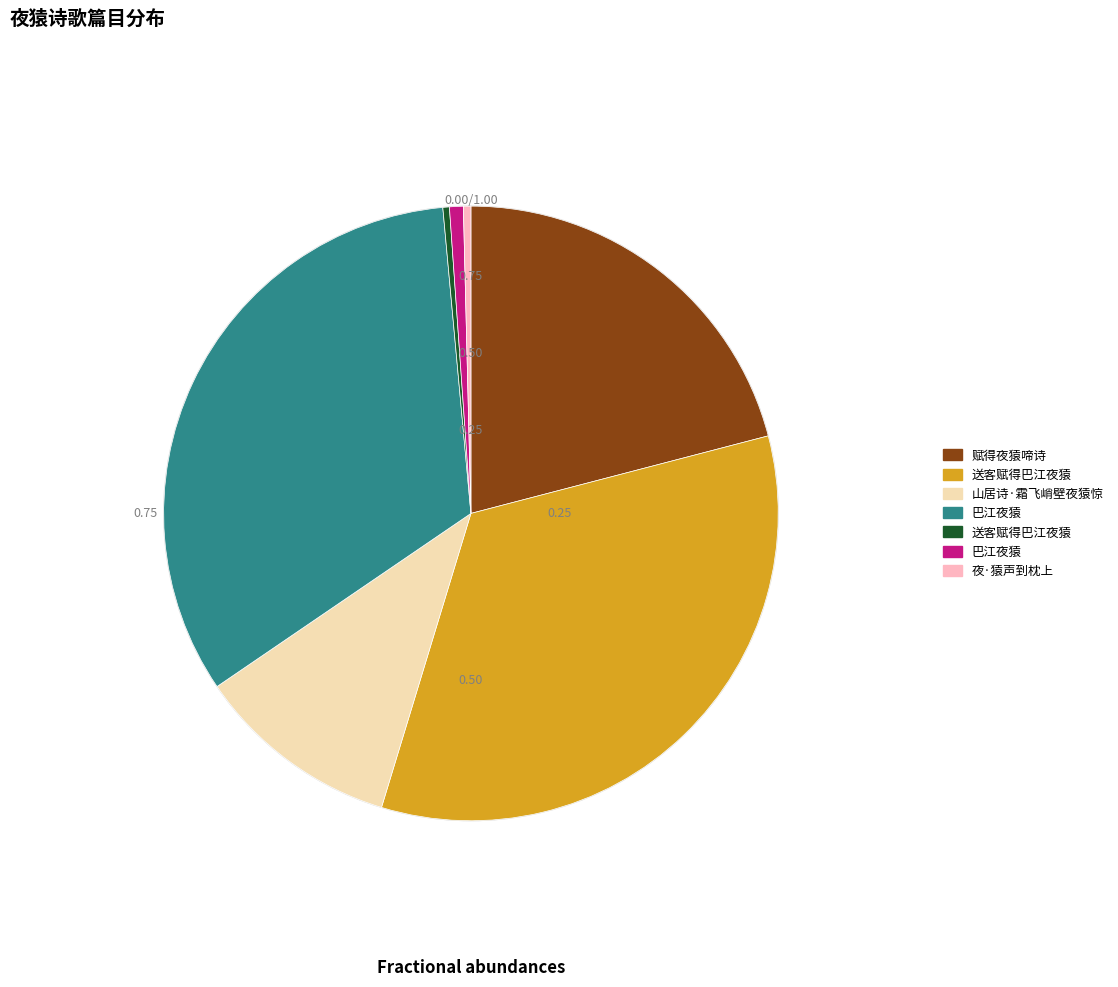

How many slices are in this pie chart?

7